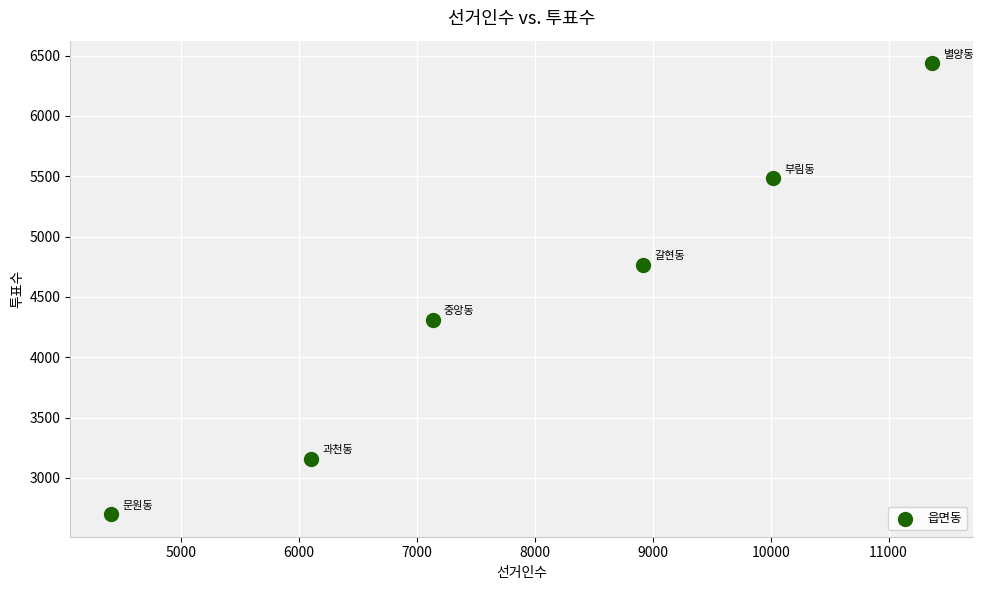

What Y value in the scatter plot is closest to 4568?

4768